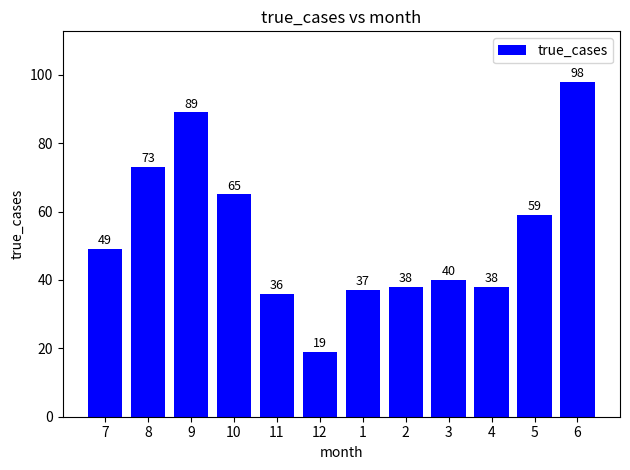

Reading left to right, extract all data points from this chart.

7=49	8=73	9=89	10=65	11=36	12=19	1=37	2=38	3=40	4=38	5=59	6=98